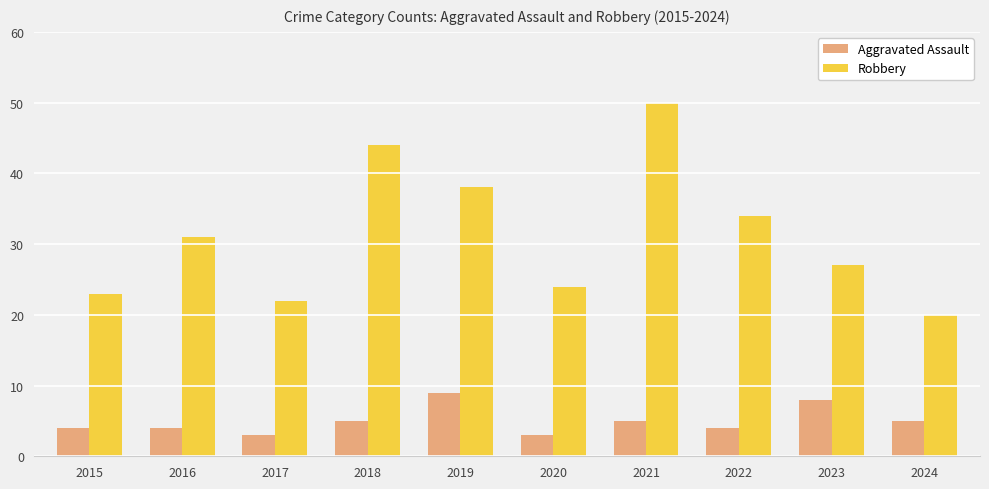

Which label corresponds to the largest value in the chart?

2021